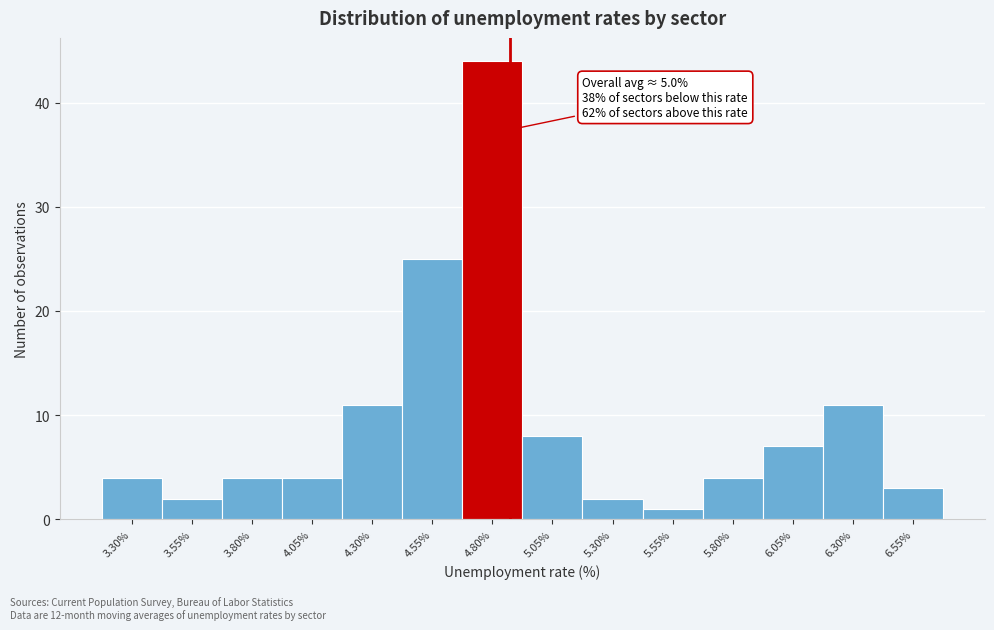

Reading left to right, list all the values displayed in this chart.

3.30%=4	3.55%=2	3.80%=4	4.05%=4	4.30%=11	4.55%=25	4.80%=44	5.05%=8	5.30%=2	5.55%=1	5.80%=4	6.05%=7	6.30%=11	6.55%=3